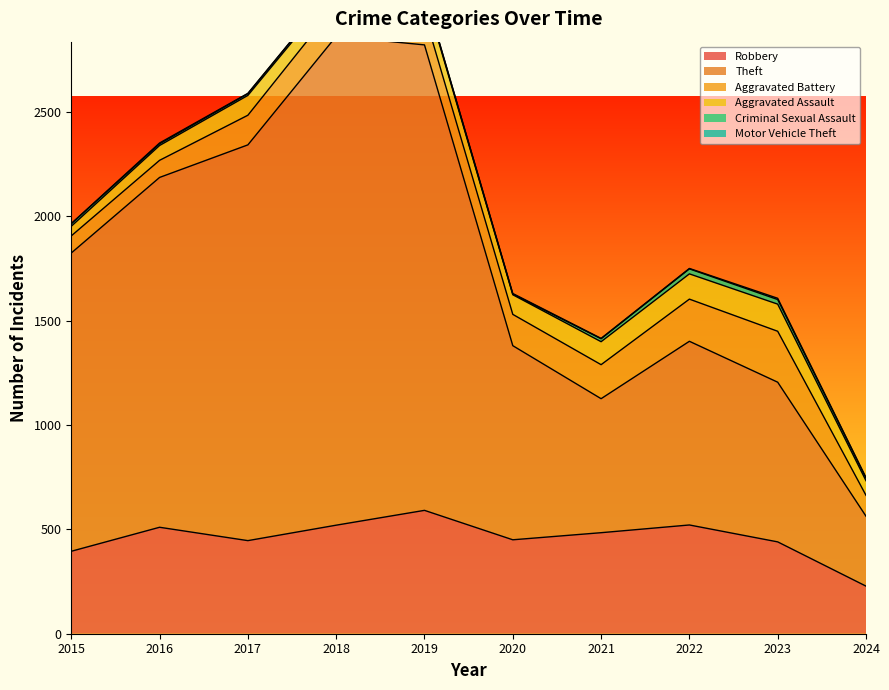

What is the average value of the Aggravated Assault series?

91